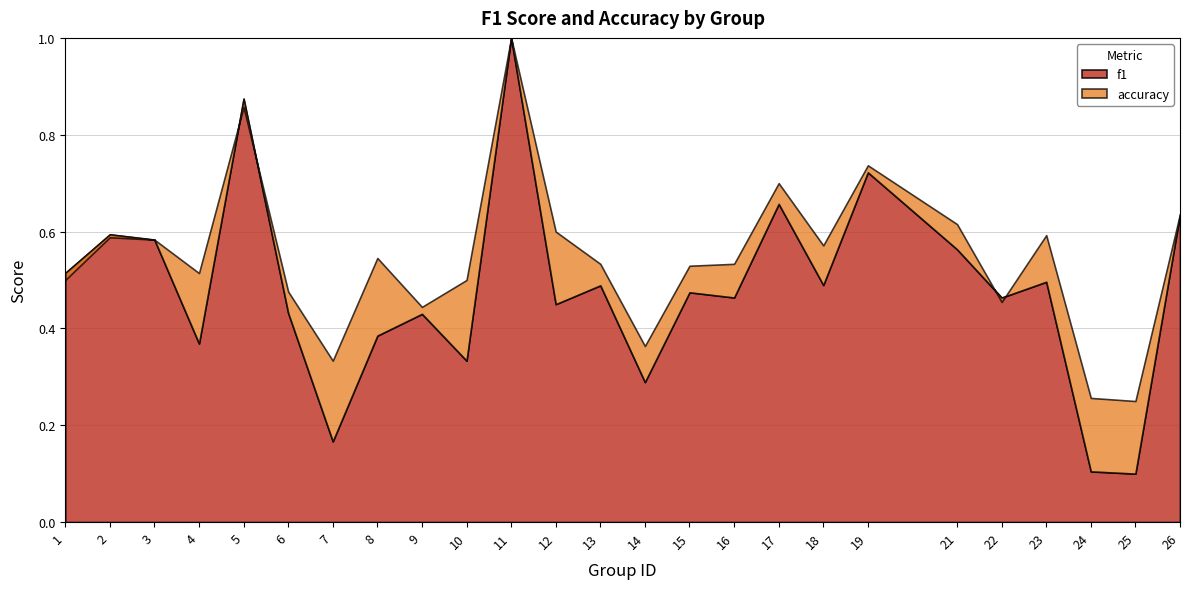

What is the difference between the maximum and second lowest values in the f1 series?

0.9